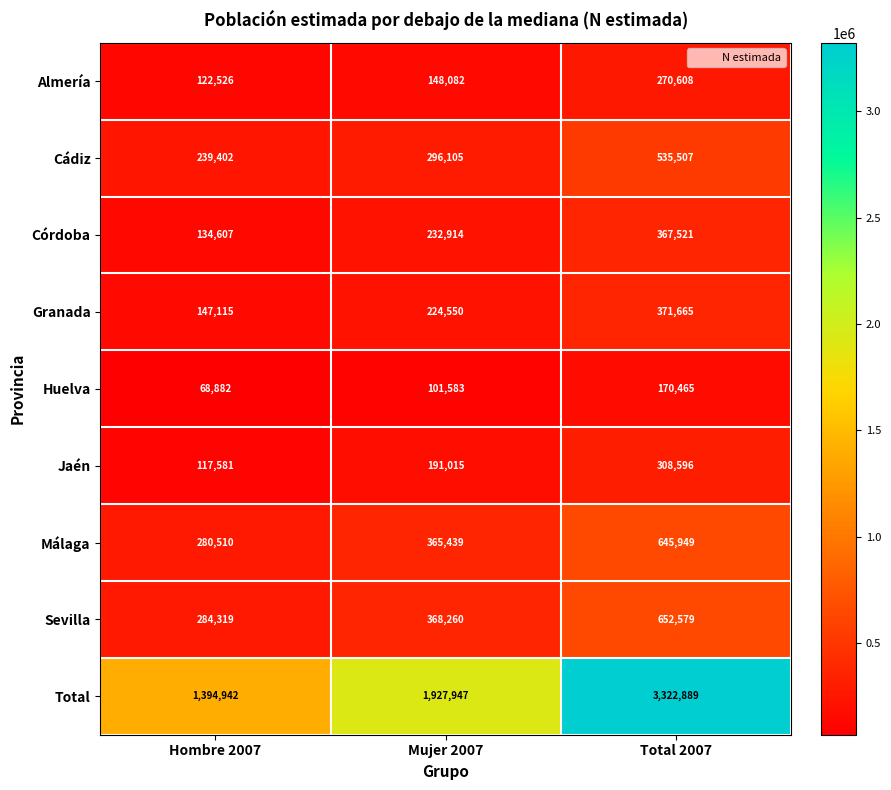

What is the difference between the highest and lowest values at Hombre 2007?

1326060